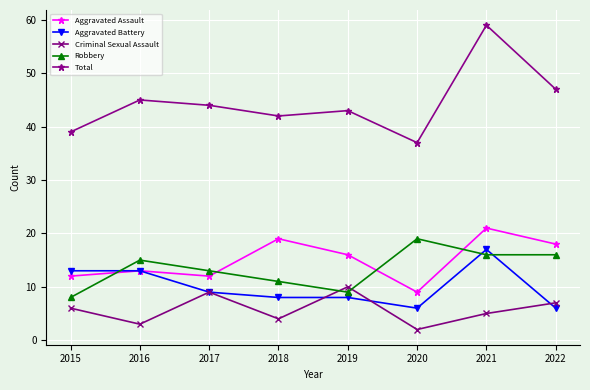

True or false: Criminal Sexual Assault has a value of 10 at 2019.

True